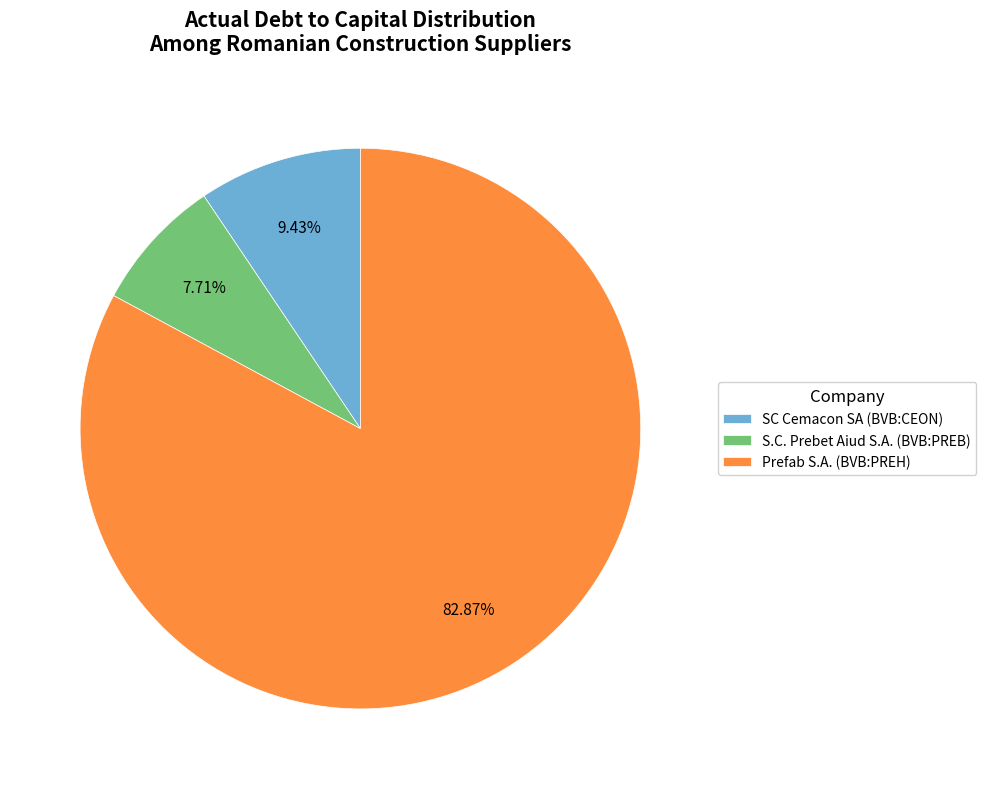

Is there a majority slice in this chart?

Yes